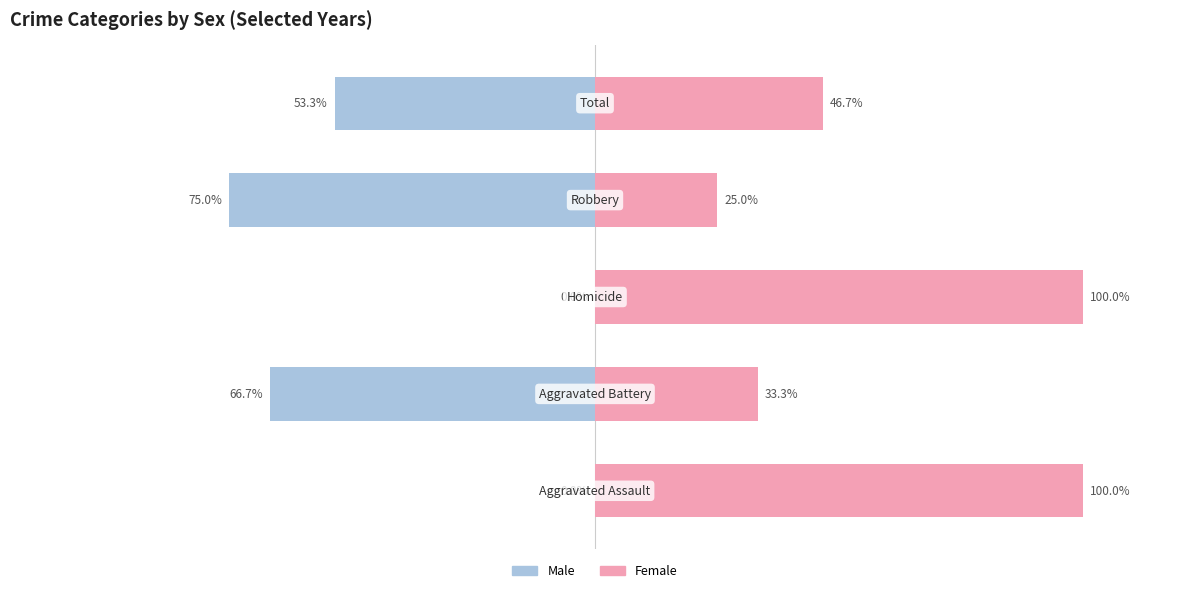

How many categories are shown in the chart?

5